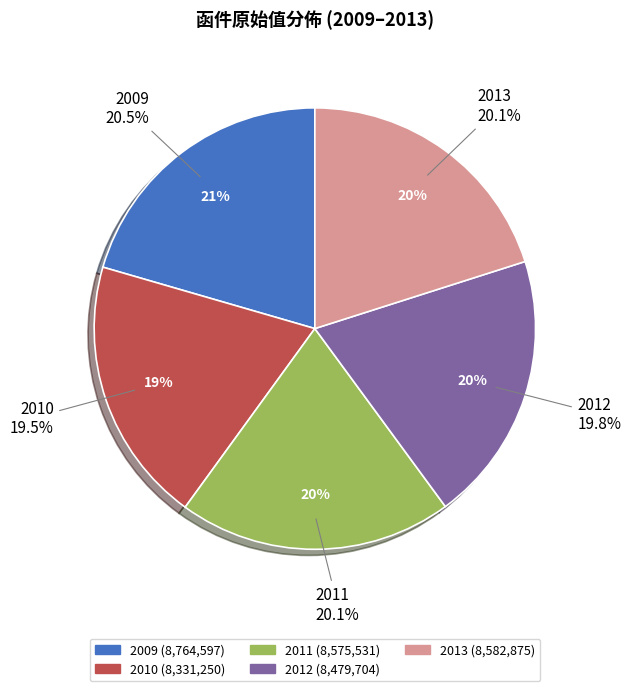

What percentage is the 2009 slice, to the nearest percent?

21%